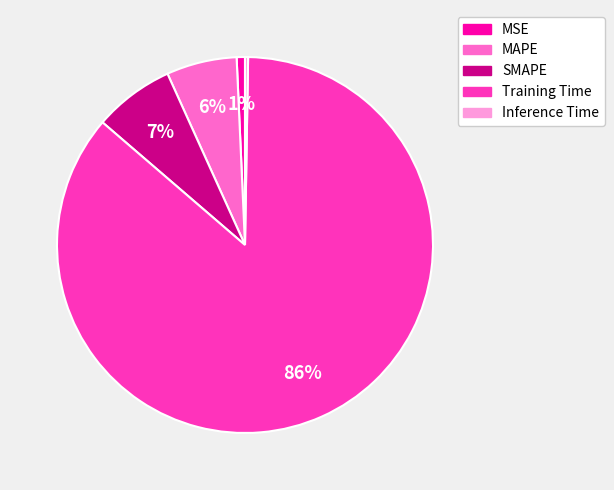

Between MAPE and MSE, which is larger?

MAPE